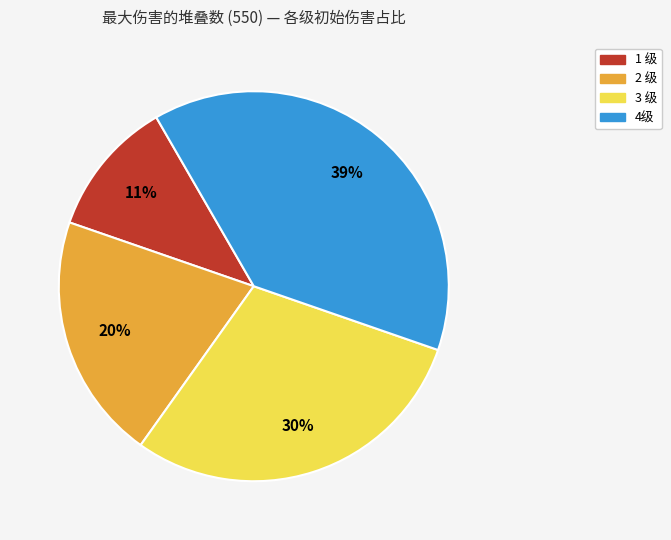

Is 2 级 the majority of the pie?

No